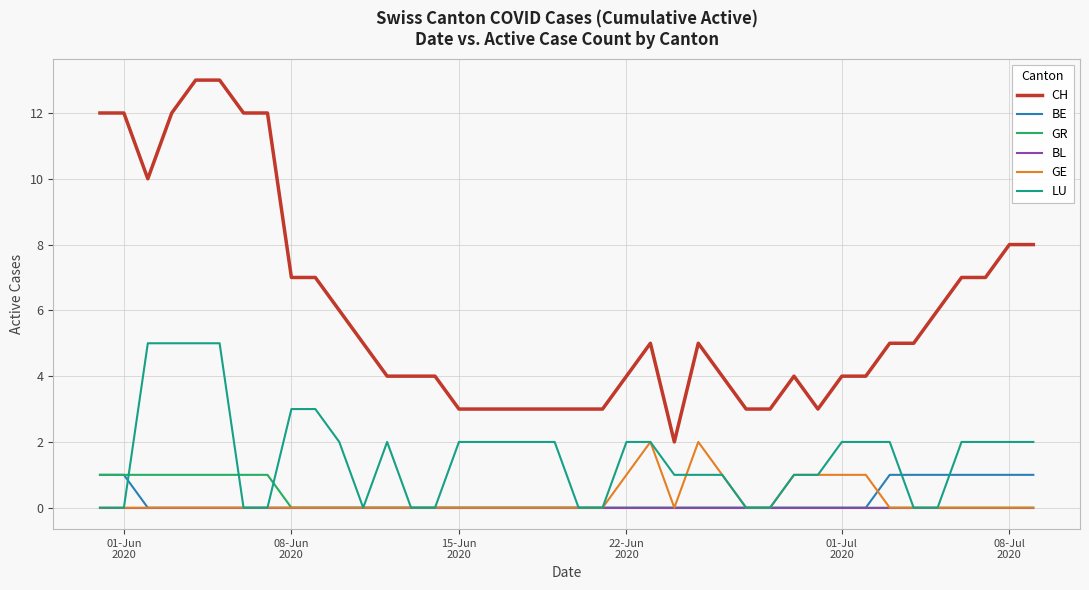

Which series has the largest total across all categories?

CH